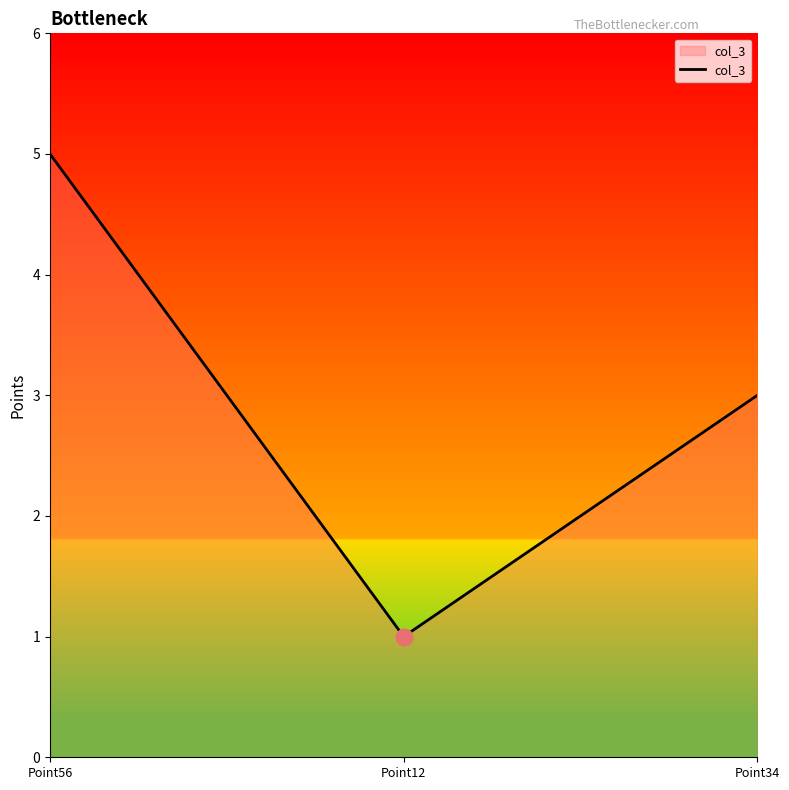

The chart shows a value of 1 at Point12. True or false?

True